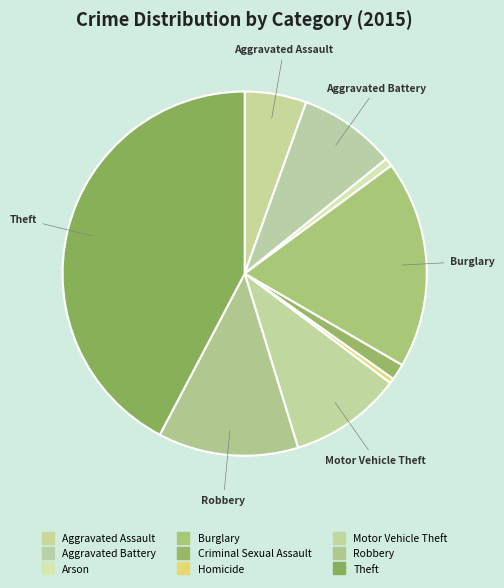

Count the number of slices in the pie.

9